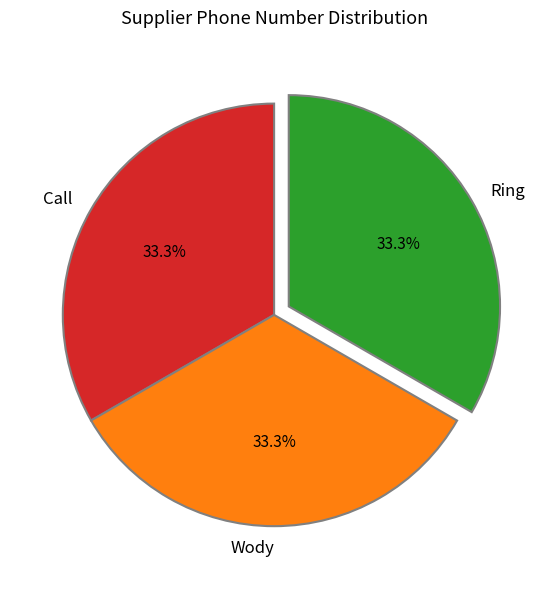

Approximately how many times larger is the value at Ring compared to Call?

1.0